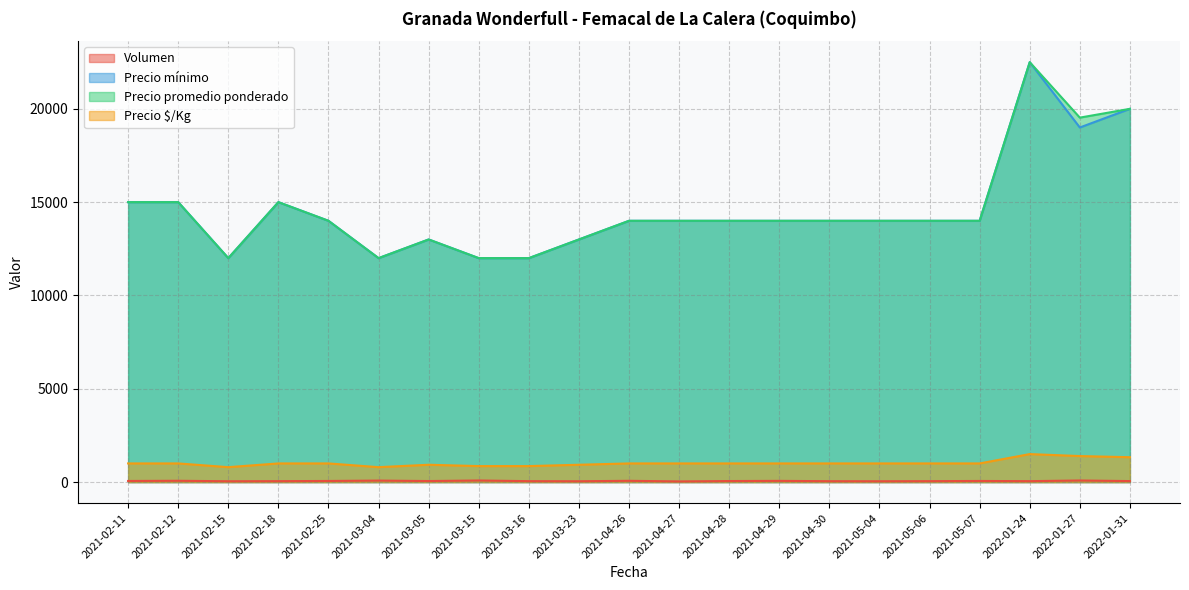

How many data points in Precio $/Kg are less than 1000?

6